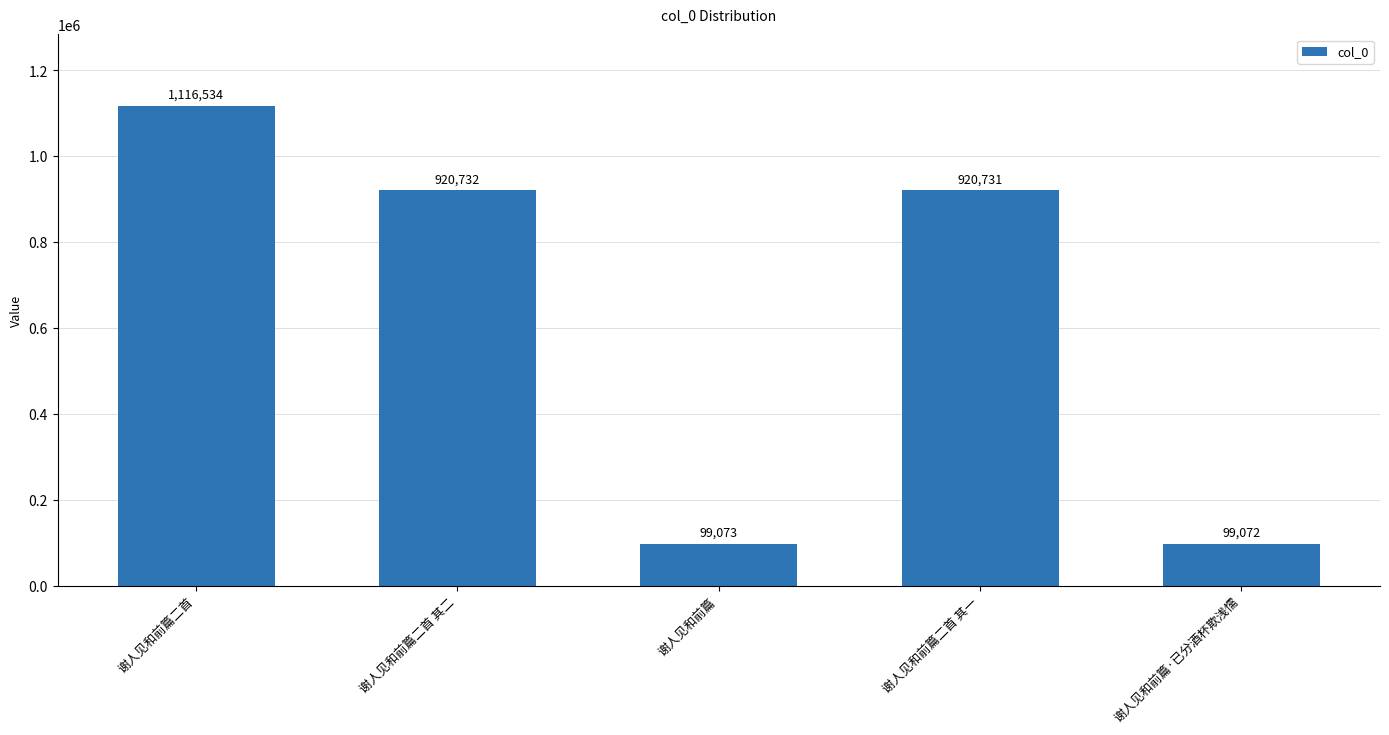

Rank the categories by value from highest to lowest.

谢人见和前篇二首, 谢人见和前篇二首 其二, 谢人见和前篇二首 其一, 谢人见和前篇, 谢人见和前篇·已分酒杯欺浅懦